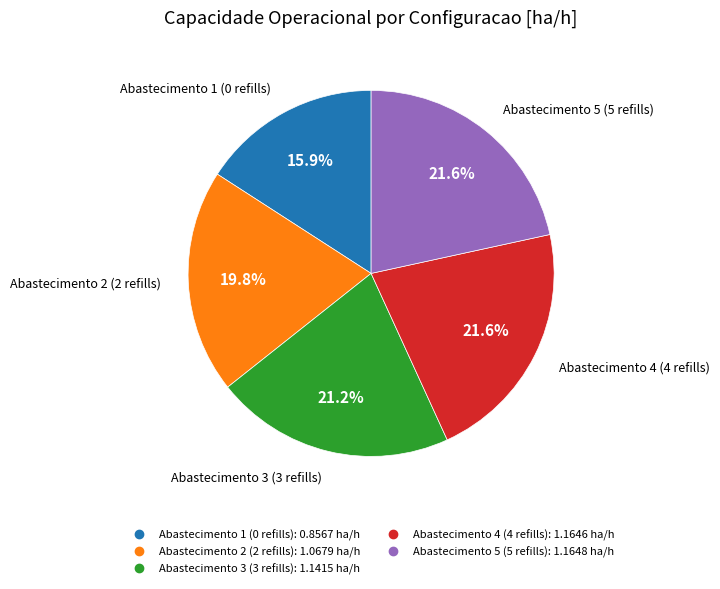

How many slices are in this pie chart?

5